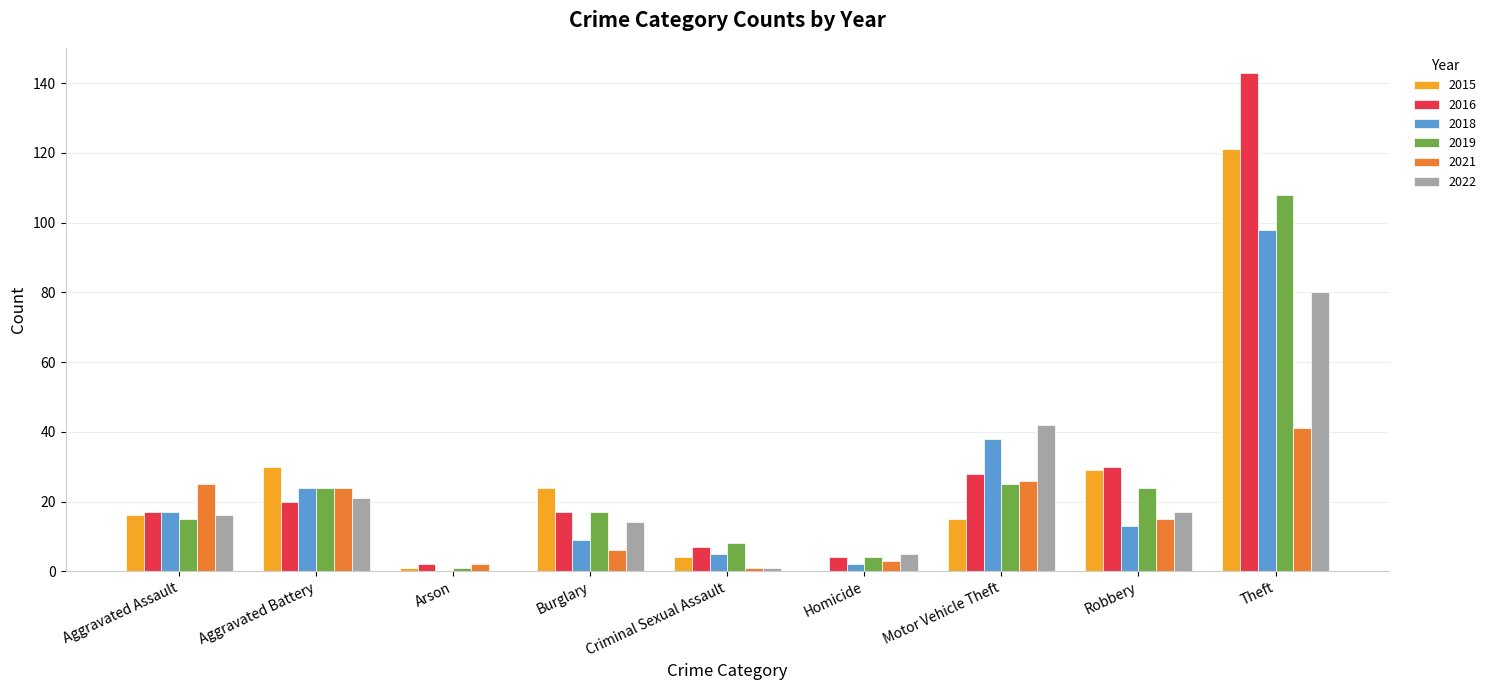

What is the sum of all 2018 values?

206